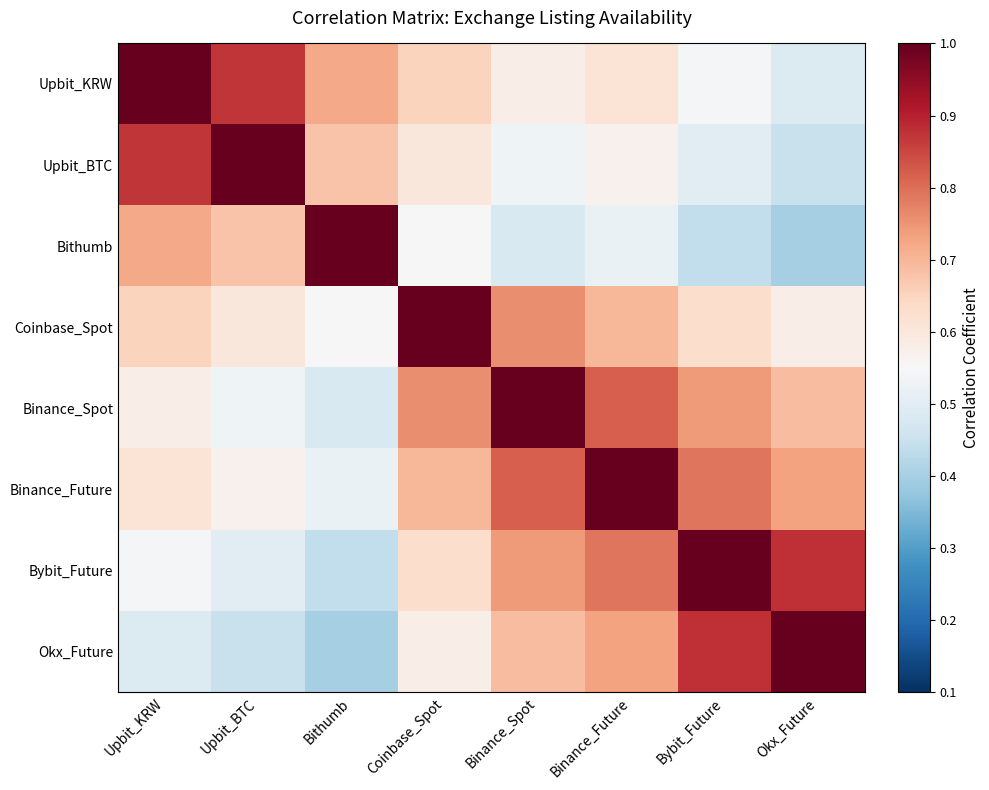

What is the spread (max minus min) of values at Upbit_BTC?

0.6